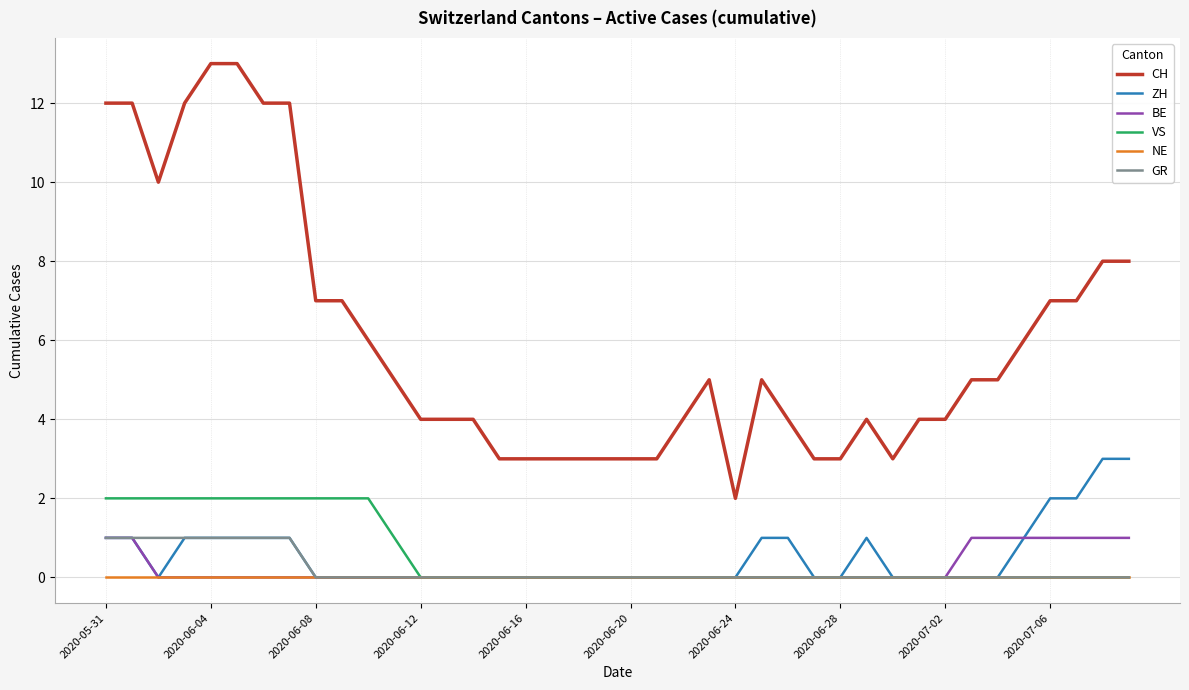

True or false: VS and CH intersect in this chart.

False